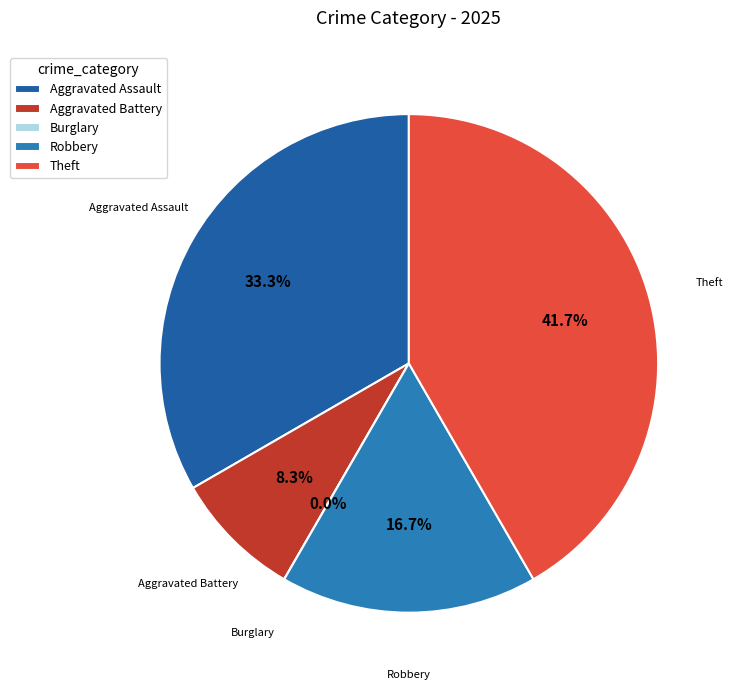

The Aggravated Assault slice represents 39% of the pie. True or false?

False